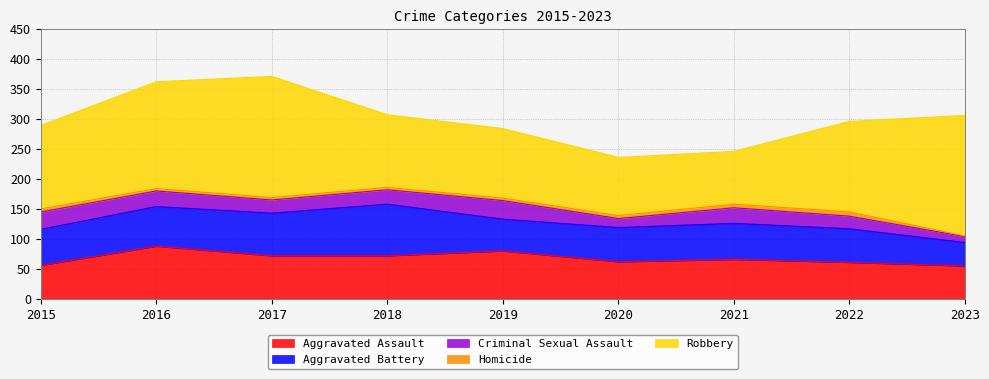

How many interior local valleys does the Aggravated Assault series have?

1